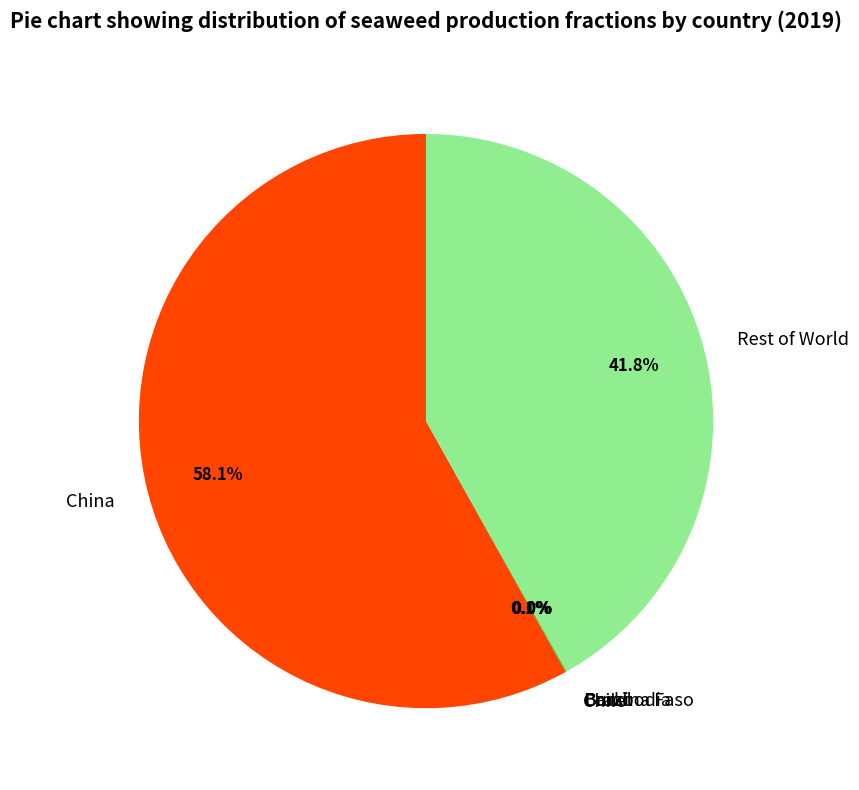

To the nearest percent, what is the difference between the largest and smallest slice percentages?

58%